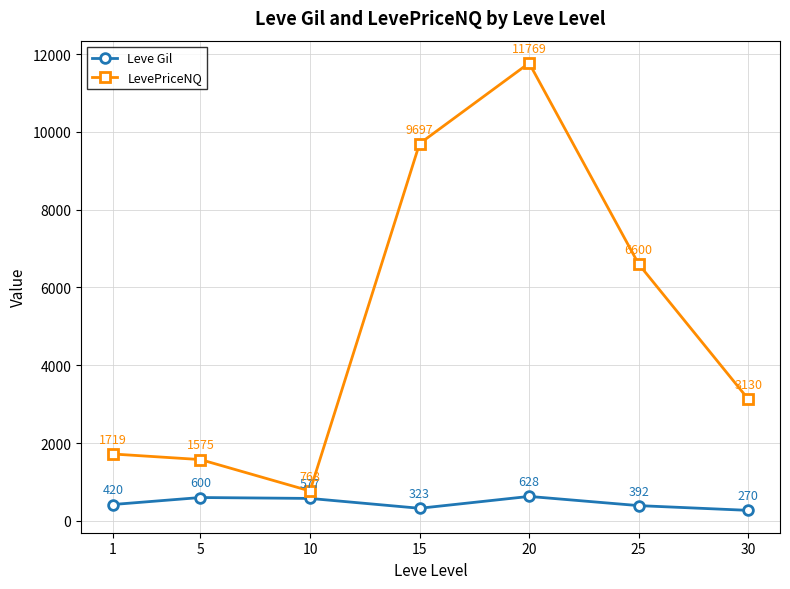

True or false: LevePriceNQ and Leve Gil intersect in this chart.

False